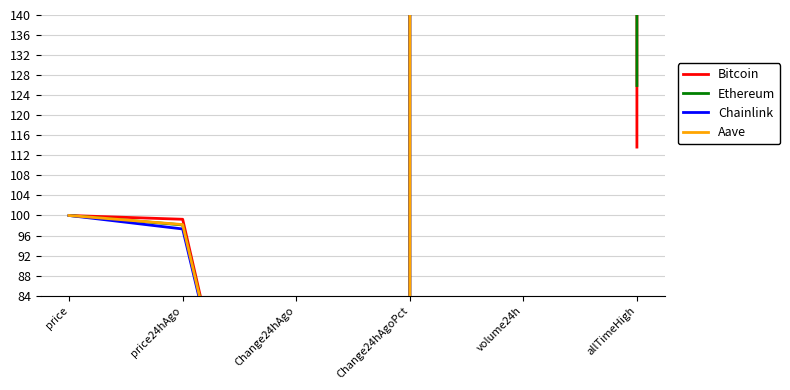

At volume24h, list the series in order from largest to smallest.

Chainlink, Ethereum, Aave, Bitcoin